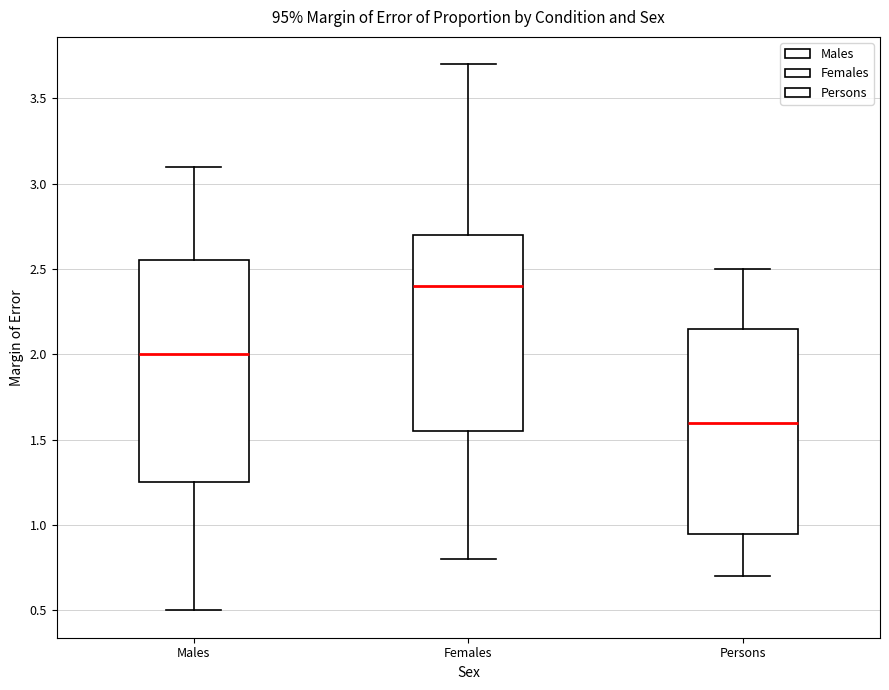

Reading left to right, transcribe this box plot: for each box, give where its median line is, the range the box spans, and where its two whiskers end, as read against the y-axis. The values are not printed on the chart, so give them approximately, as read against the axis.

Males: median 2.00, box 1.25 to 2.55, whiskers 0.50 to 3.10
Females: median 2.40, box 1.55 to 2.70, whiskers 0.80 to 3.70
Persons: median 1.60, box 0.95 to 2.15, whiskers 0.70 to 2.50